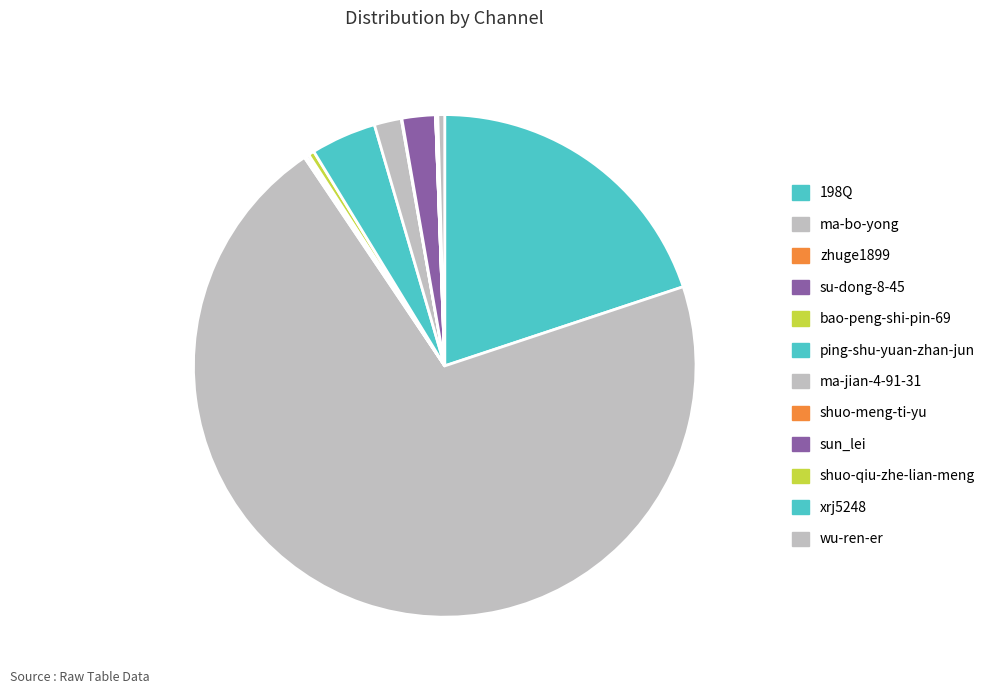

The 198Q slice represents 8% of the pie. True or false?

False